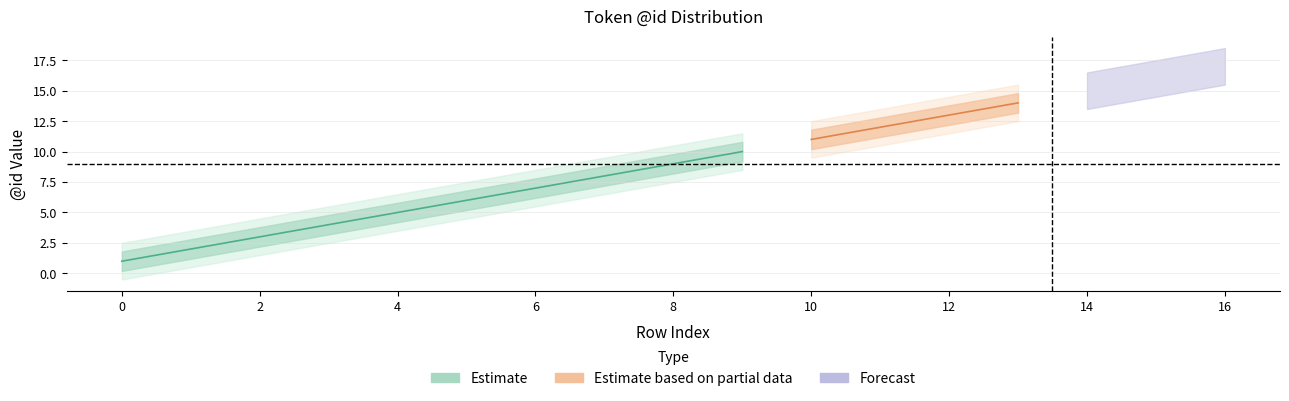

True or false: Estimate_upper and Estimate_outer_lower intersect in this chart.

False